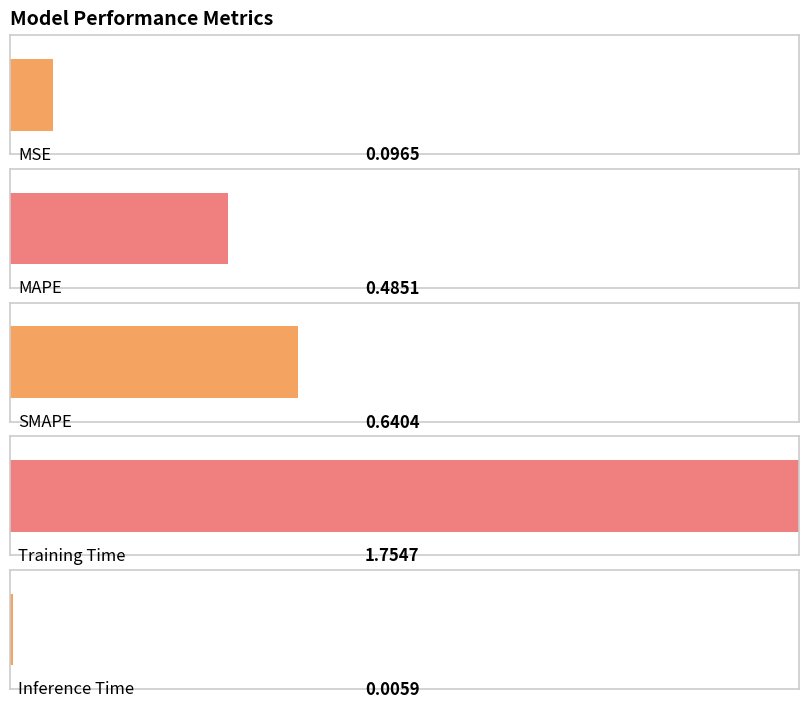

Which label corresponds to the smallest value in the chart?

Inference Time